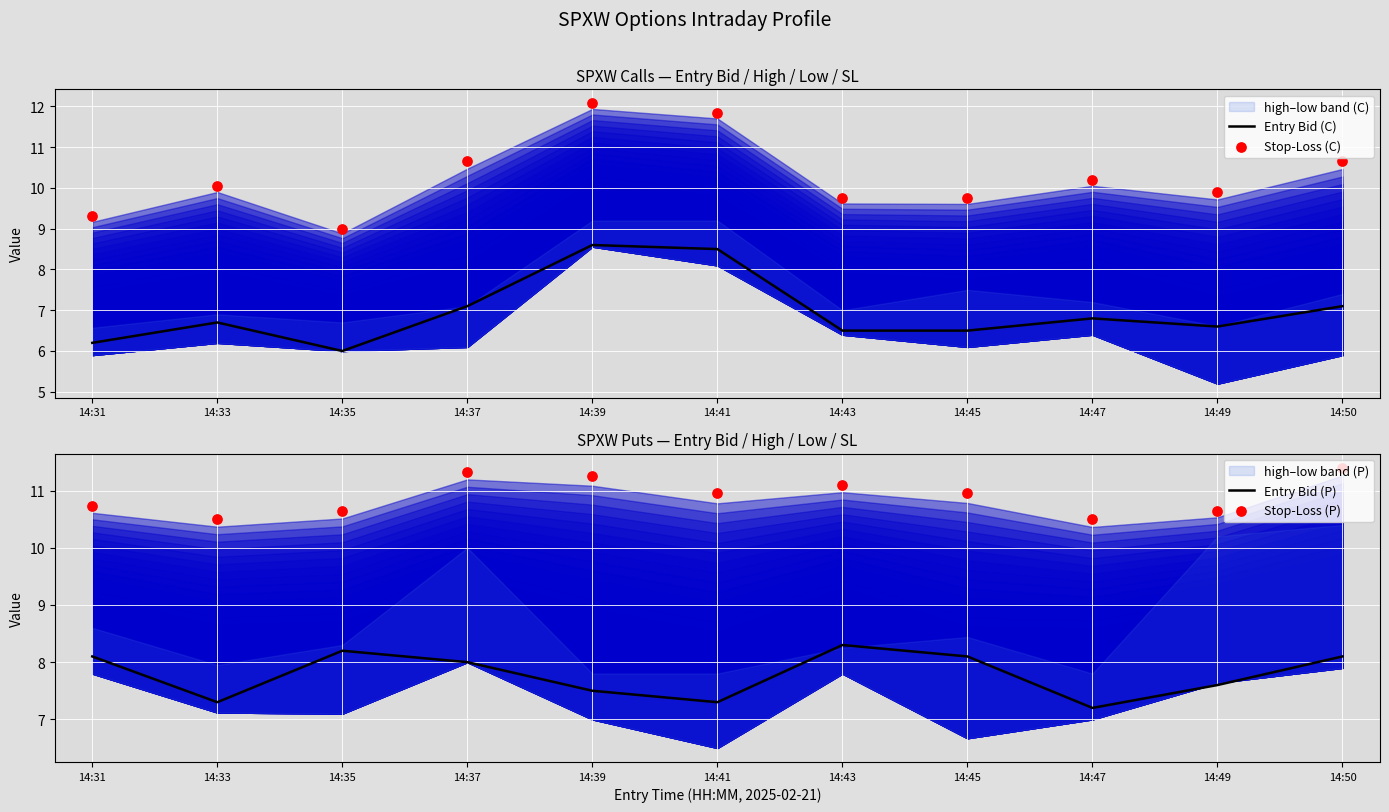

At which category is the sum across all series the highest?

14:39